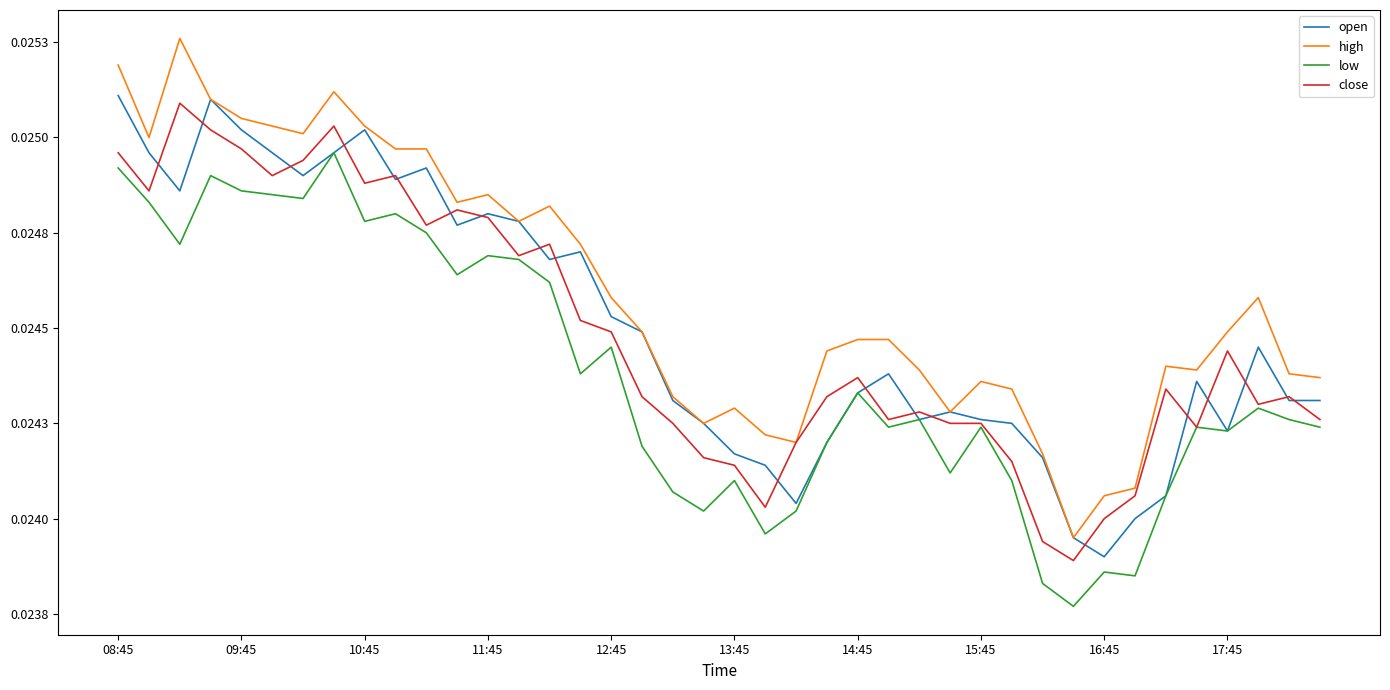

What are all the series names shown in the legend?

open, high, low, close